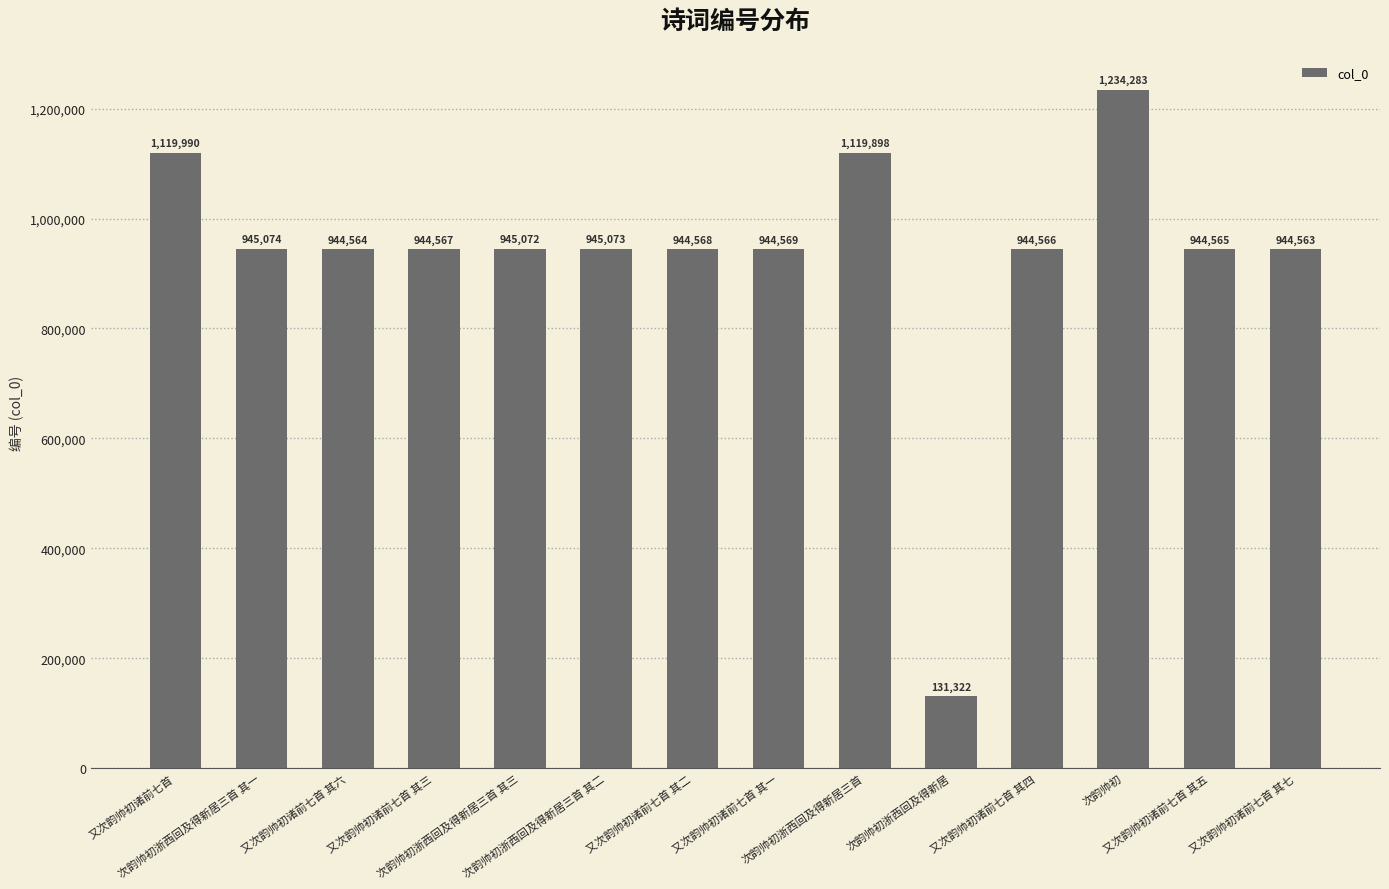

What is the value of the 9th bar from the left?

1119898